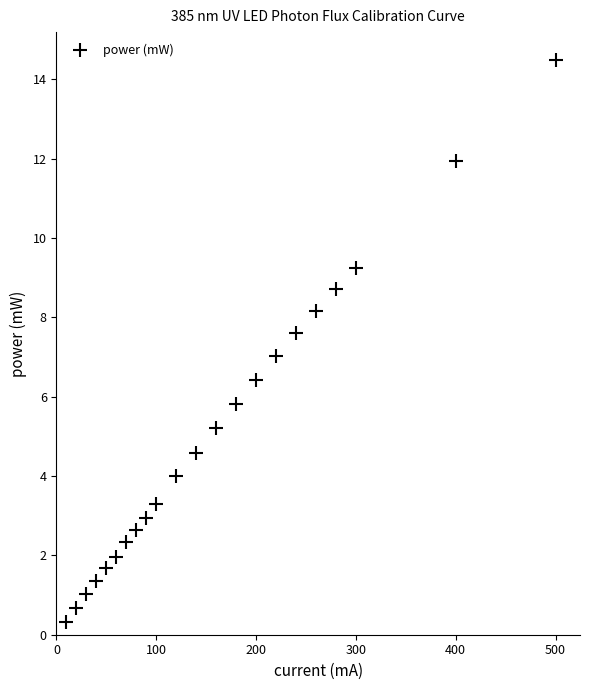

What is the range of Y values (max minus min)?

14.2